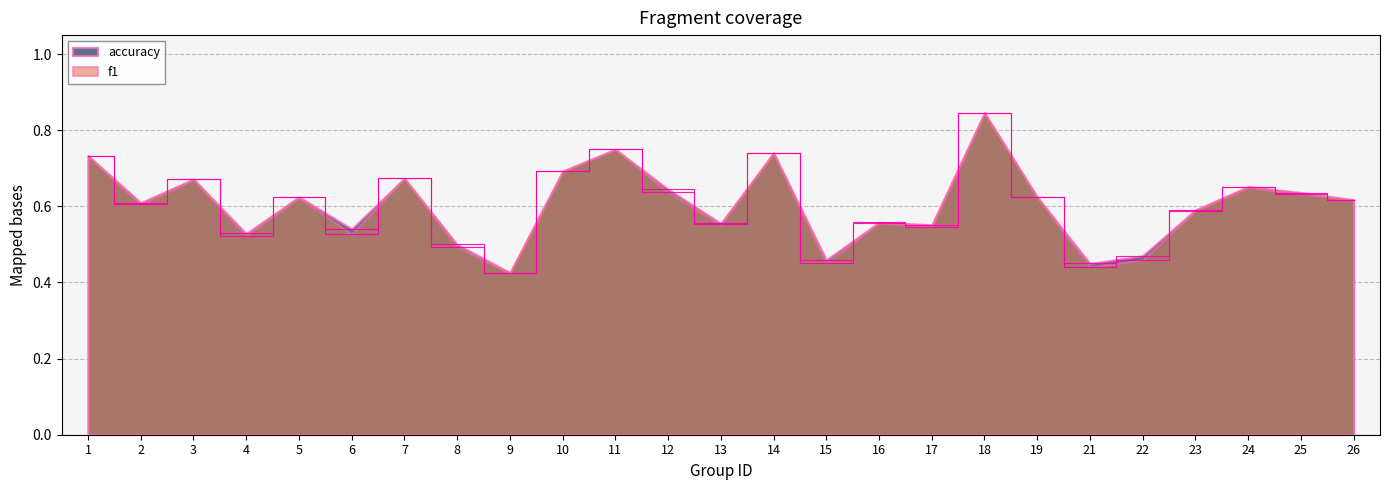

At which category does accuracy reach its first local peak?

3